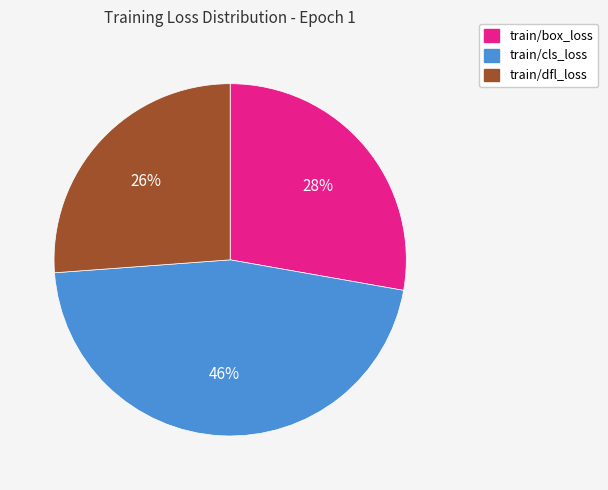

To the nearest percent, what percentage of the pie is train/cls_loss?

46%